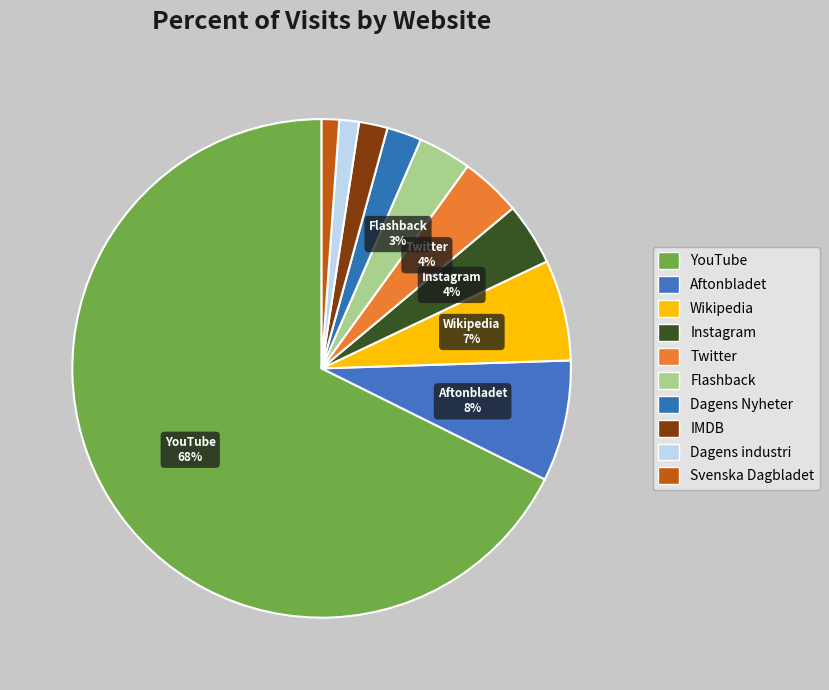

How many slices are in this pie chart?

10